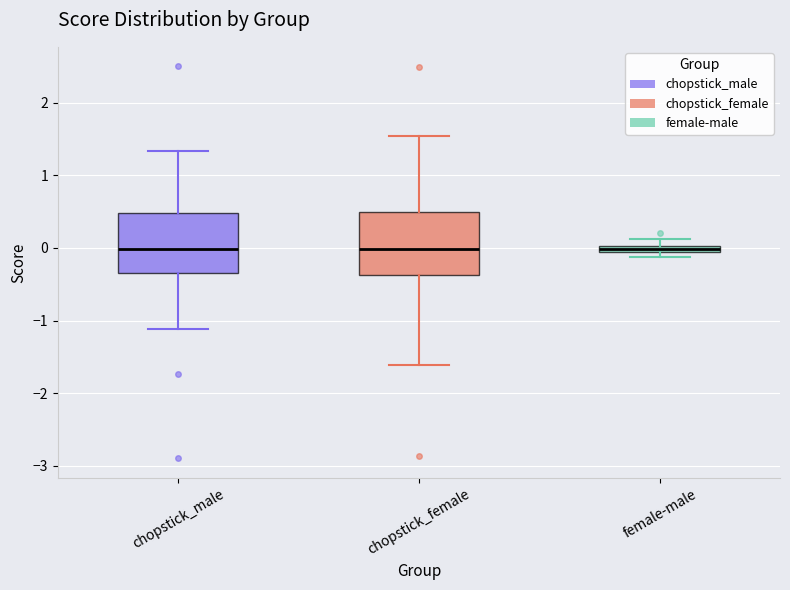

Where is the upper edge of the box for chopstick_male on the y-axis? The values are not printed on the chart, so give them approximately, as read against the axis.

0.5